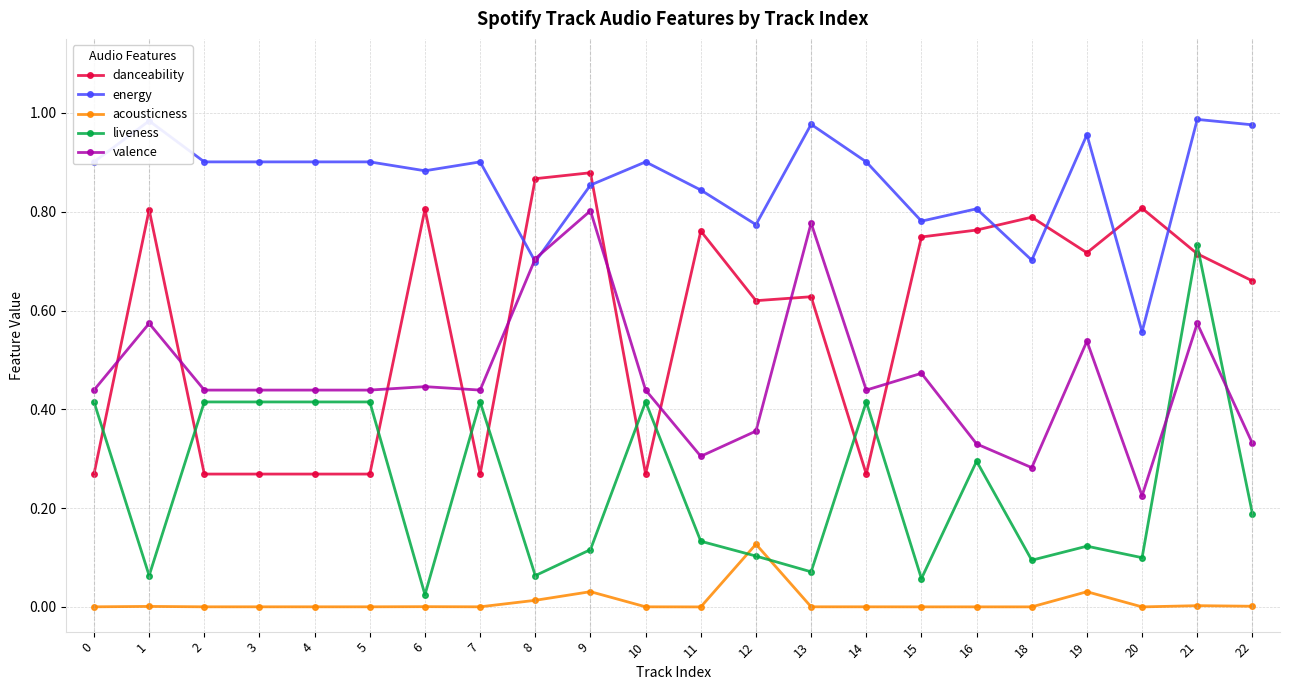

True or false: energy and liveness intersect in this chart.

False